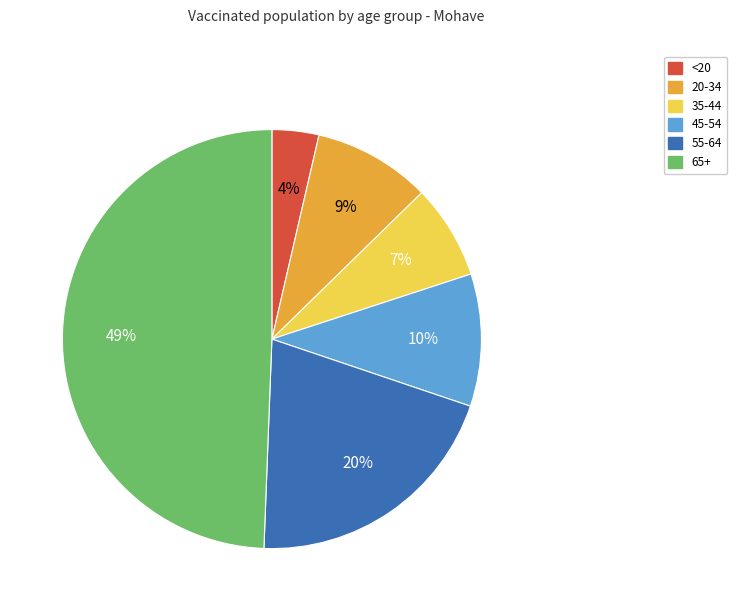

Is 45-54 the majority of the pie?

No